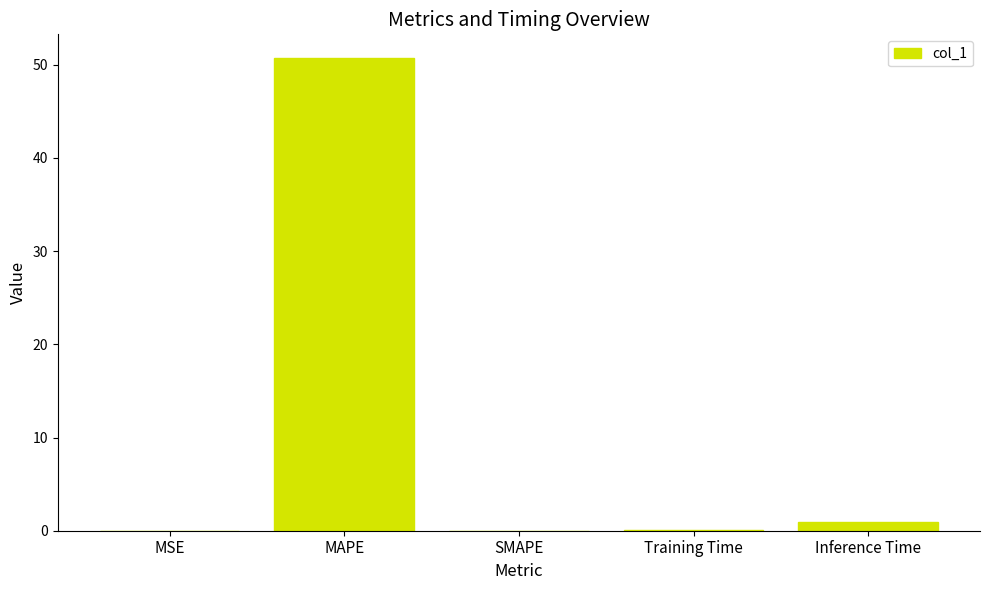

How many distinct data groups are displayed?

1